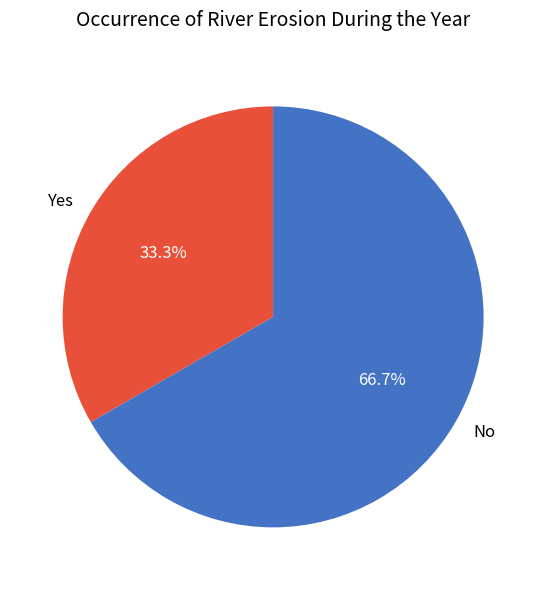

How many slices are in this pie chart?

2